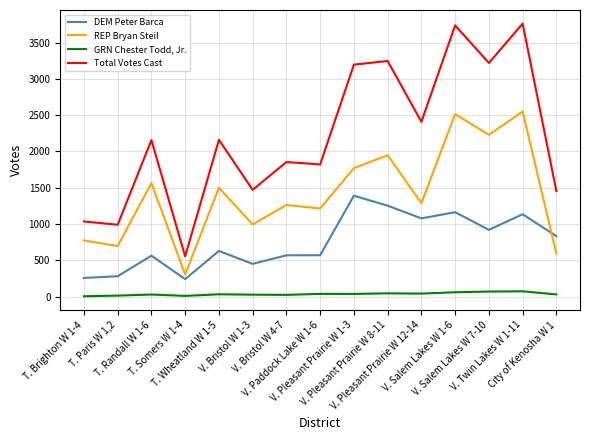

What is the difference between the maximum and minimum values in the DEM Peter Barca series?

1149